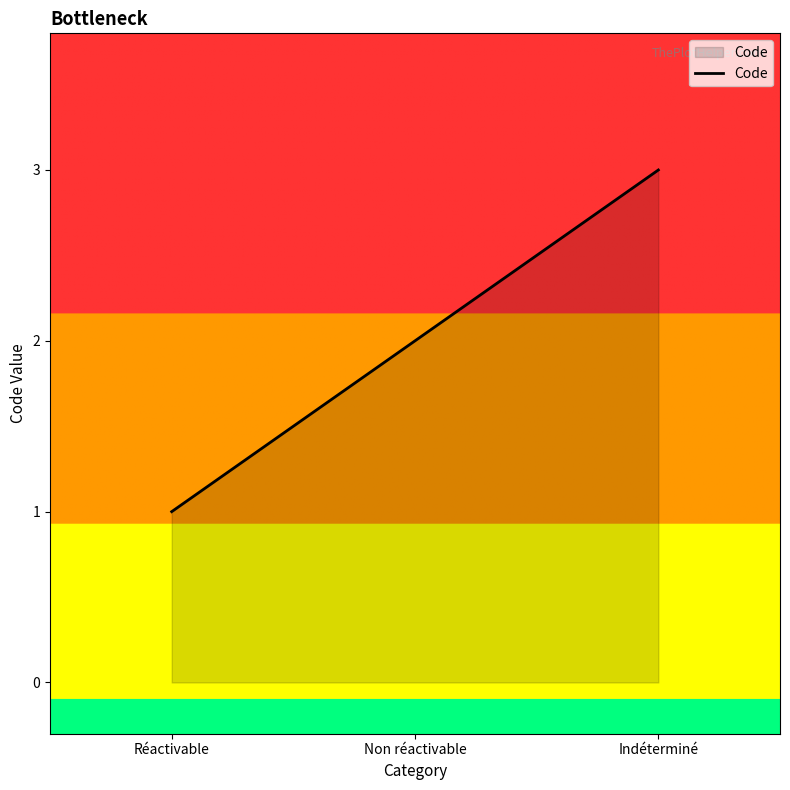

How many values are below 2?

1